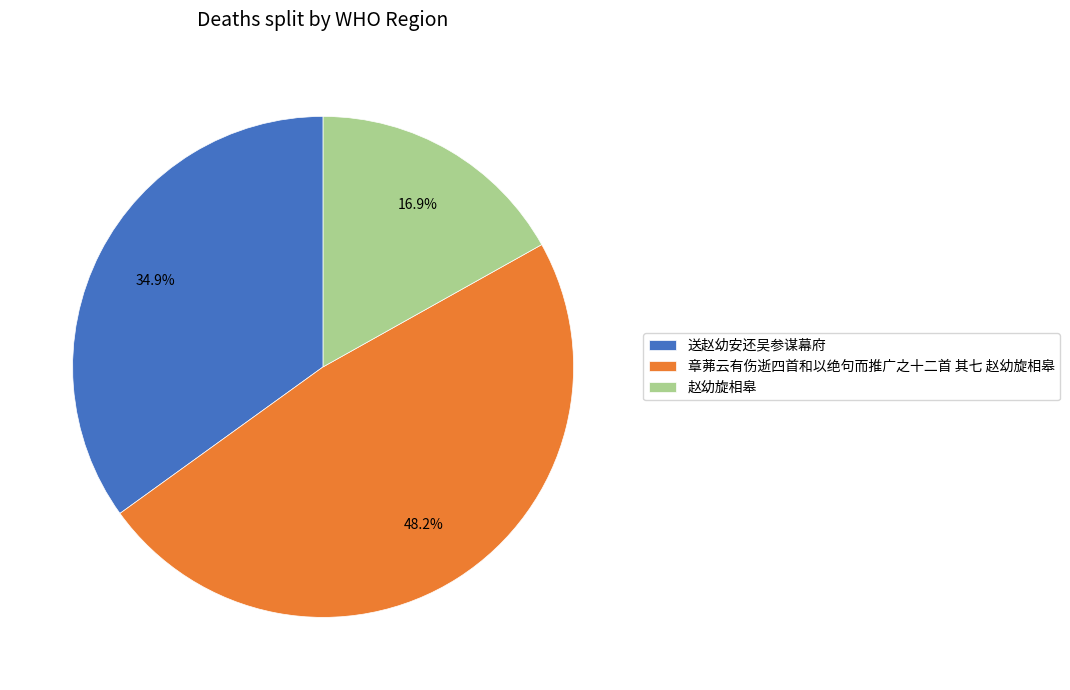

How many slices are in this pie chart?

3